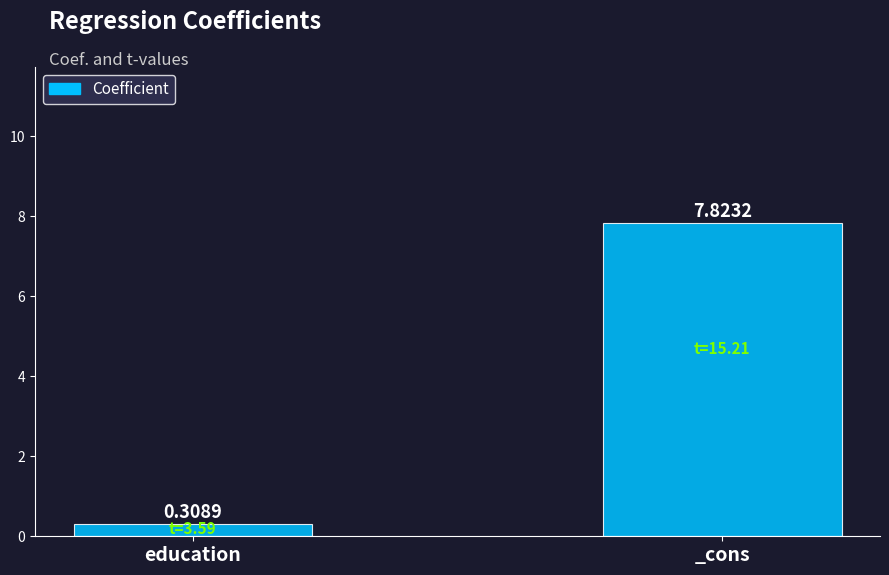

List the labels in order of value, smallest first.

education, _cons